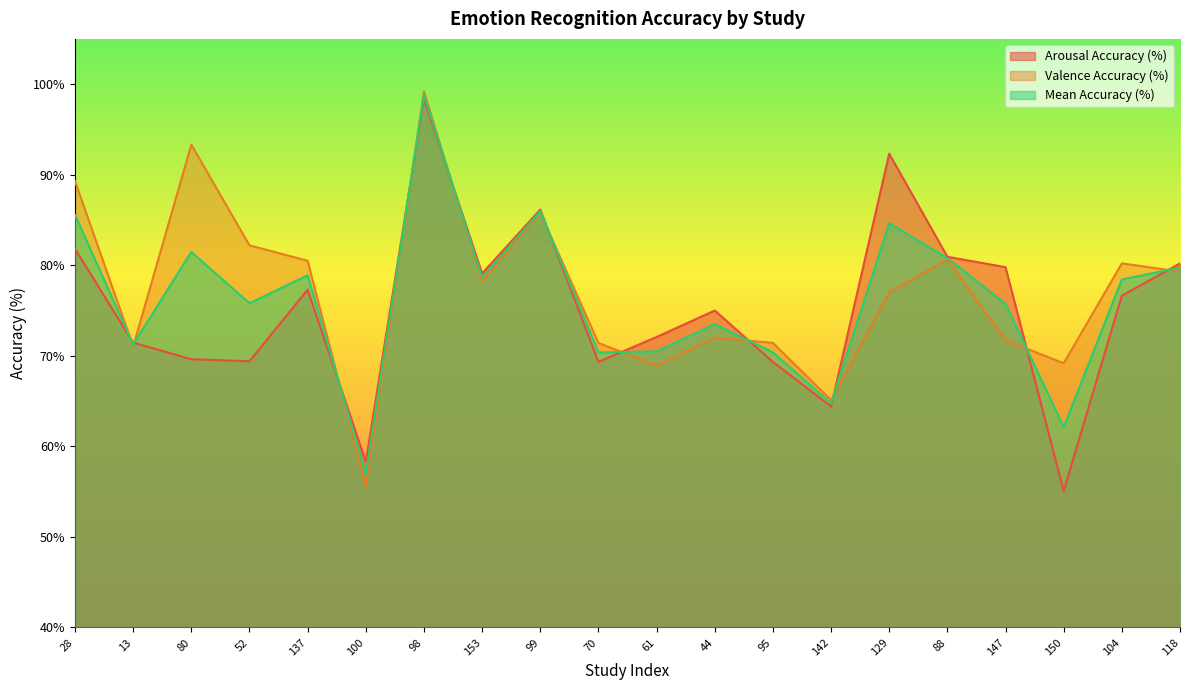

What is the smallest value displayed?

55.1